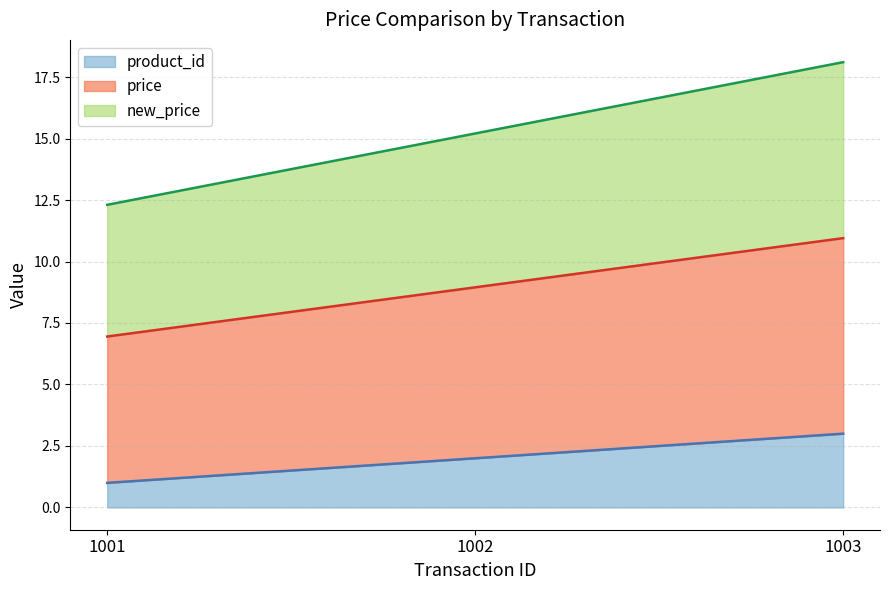

The new_price series shows 25.4 at 1002. True or false?

False